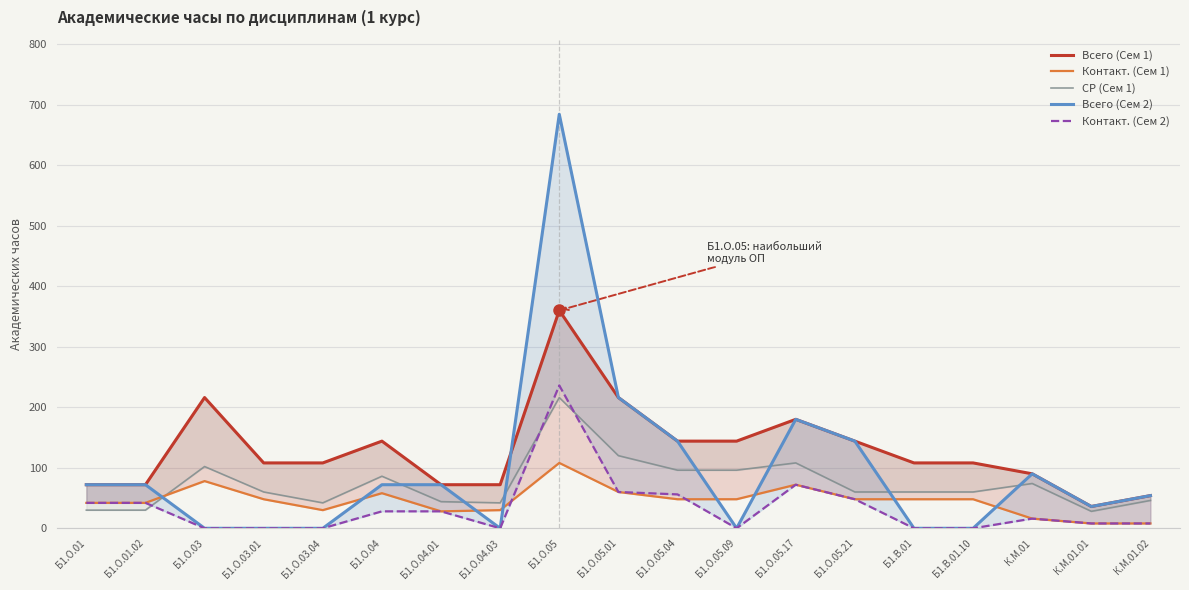

Between Б1.В.01 and Б1.О.03, which is larger?

Б1.О.03